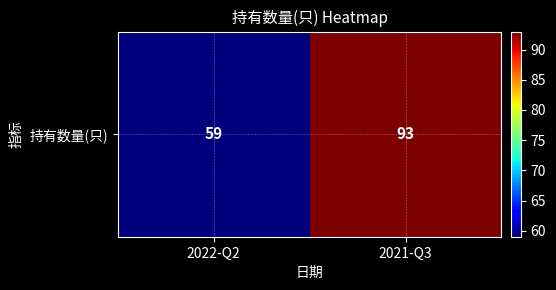

Which has a higher value, 2022-Q2 or 2021-Q3?

2021-Q3